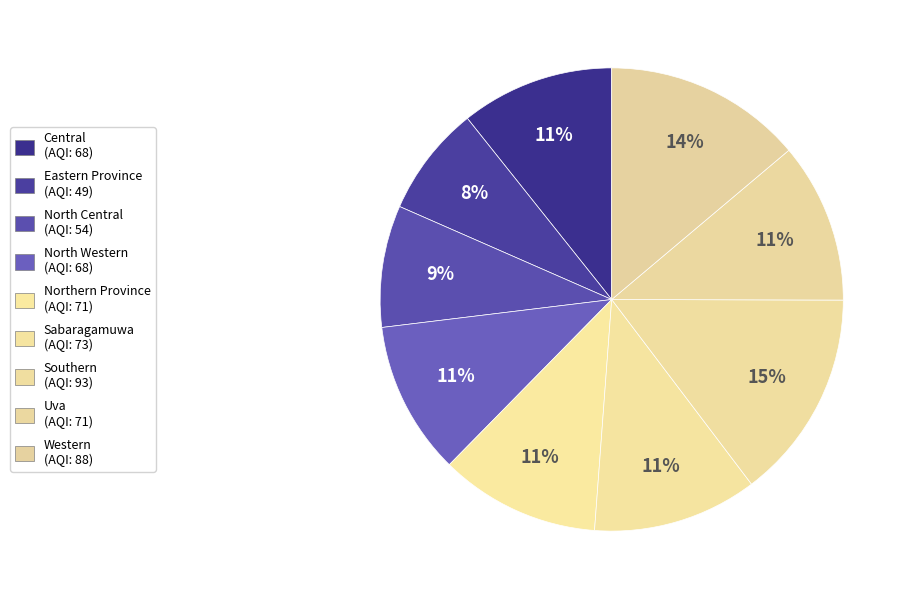

What is the ratio of the value at Western to the value at Sabaragamuwa?

1.2